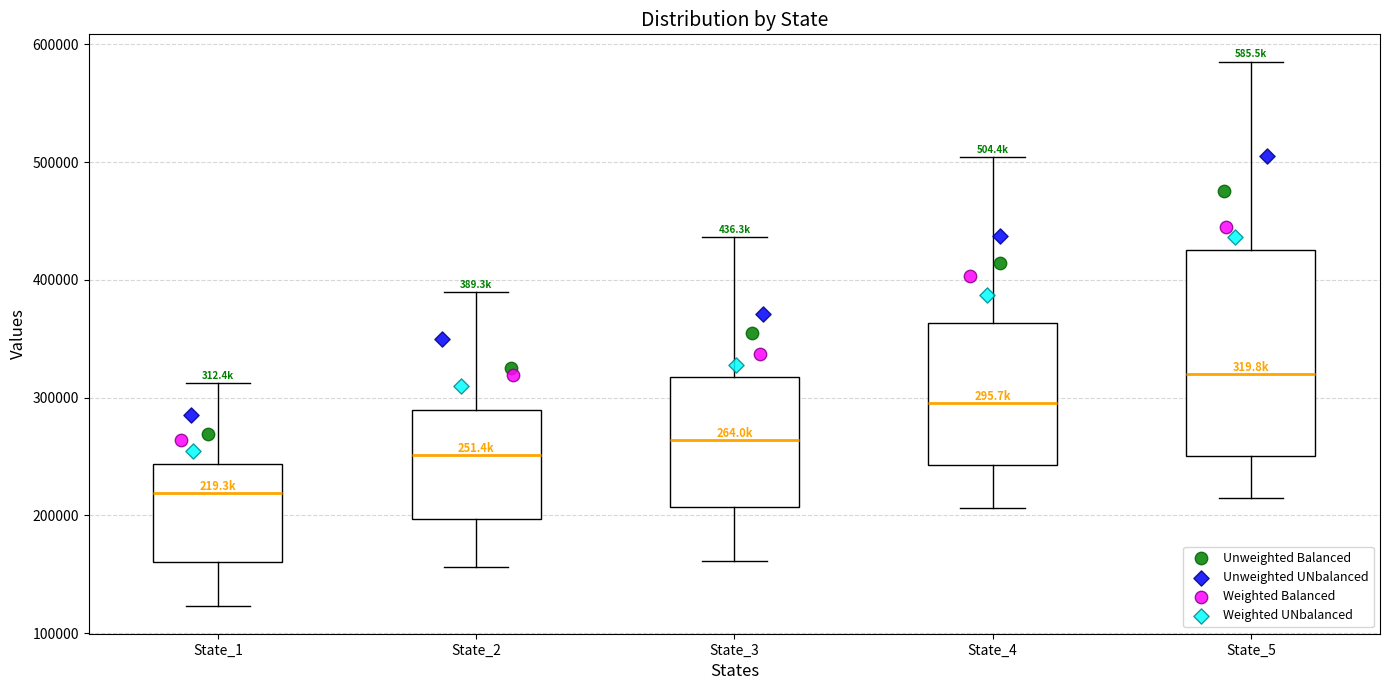

Where does the median line of the box for State_4 sit on the y-axis? The values are not printed on the chart, so give them approximately, as read against the axis.

300000